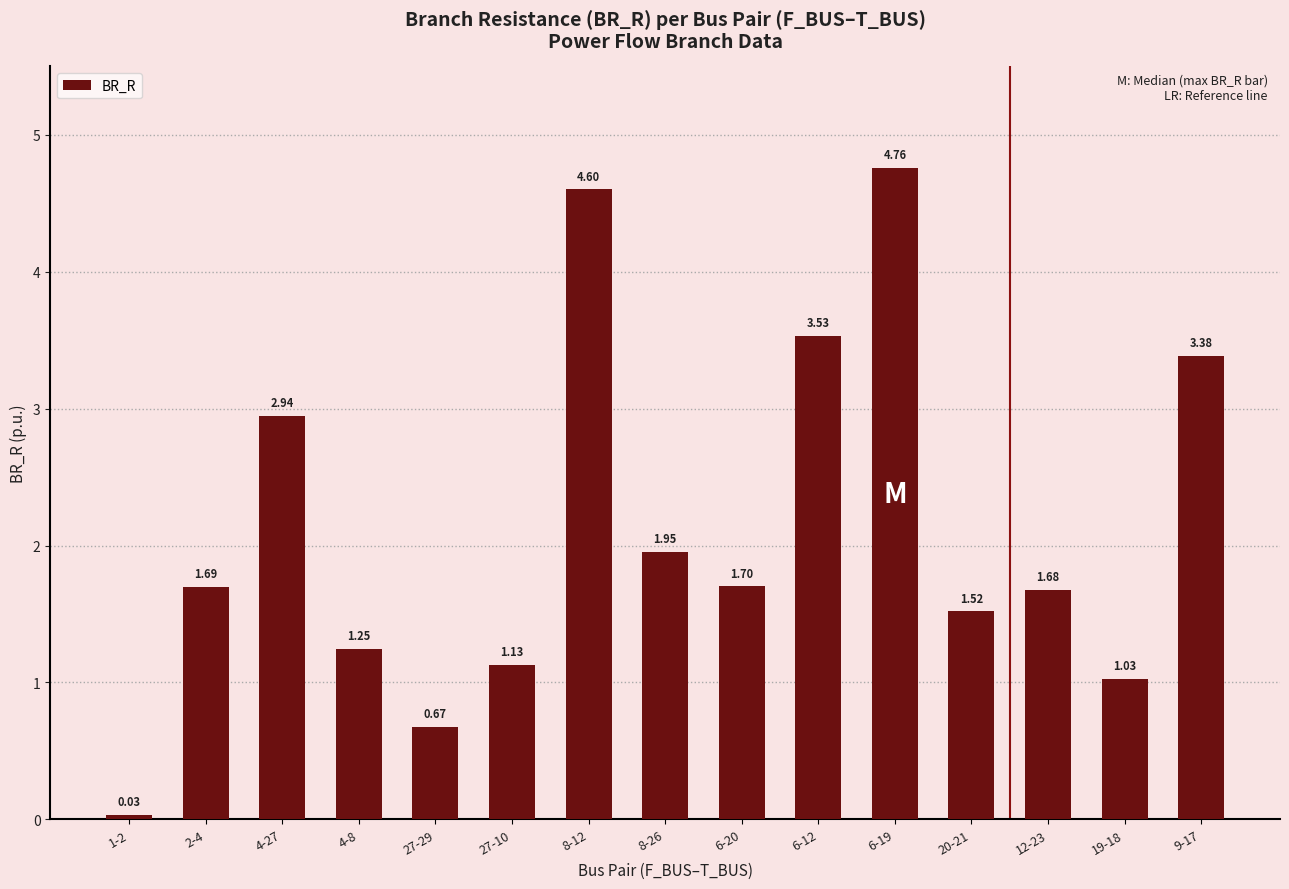

Rank the categories by value from lowest to highest.

1-2, 27-29, 19-18, 27-10, 4-8, 20-21, 12-23, 2-4, 6-20, 8-26, 4-27, 9-17, 6-12, 8-12, 6-19